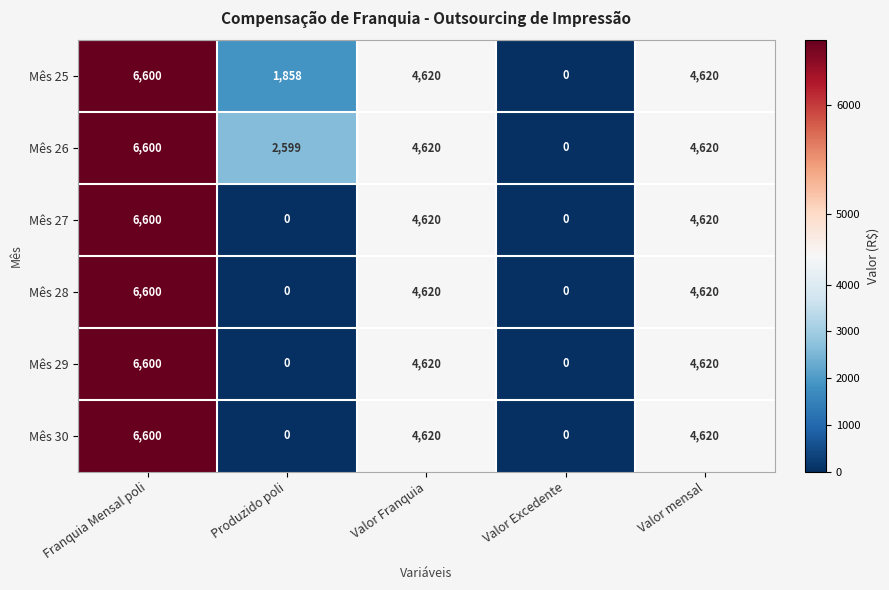

At which category is the sum across all series the highest?

Franquia Mensal poli